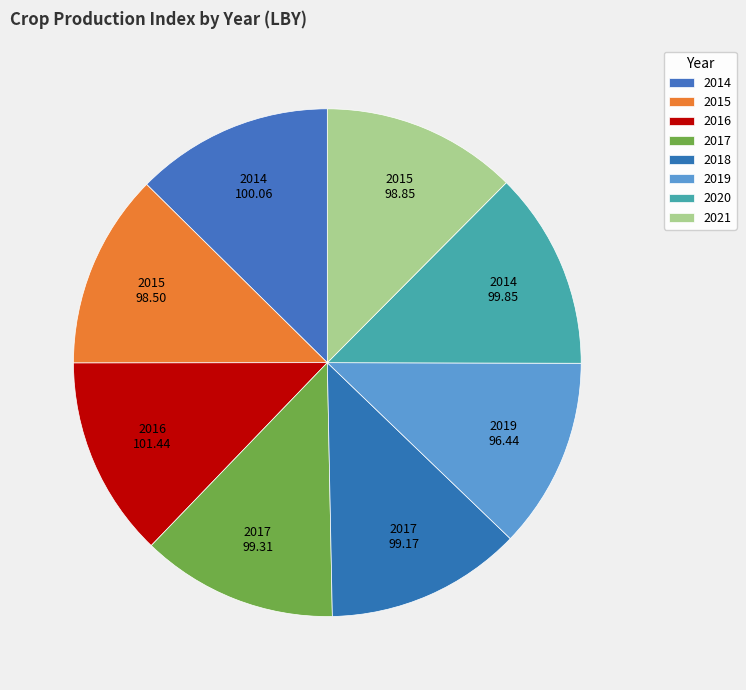

Count the number of slices in the pie.

8